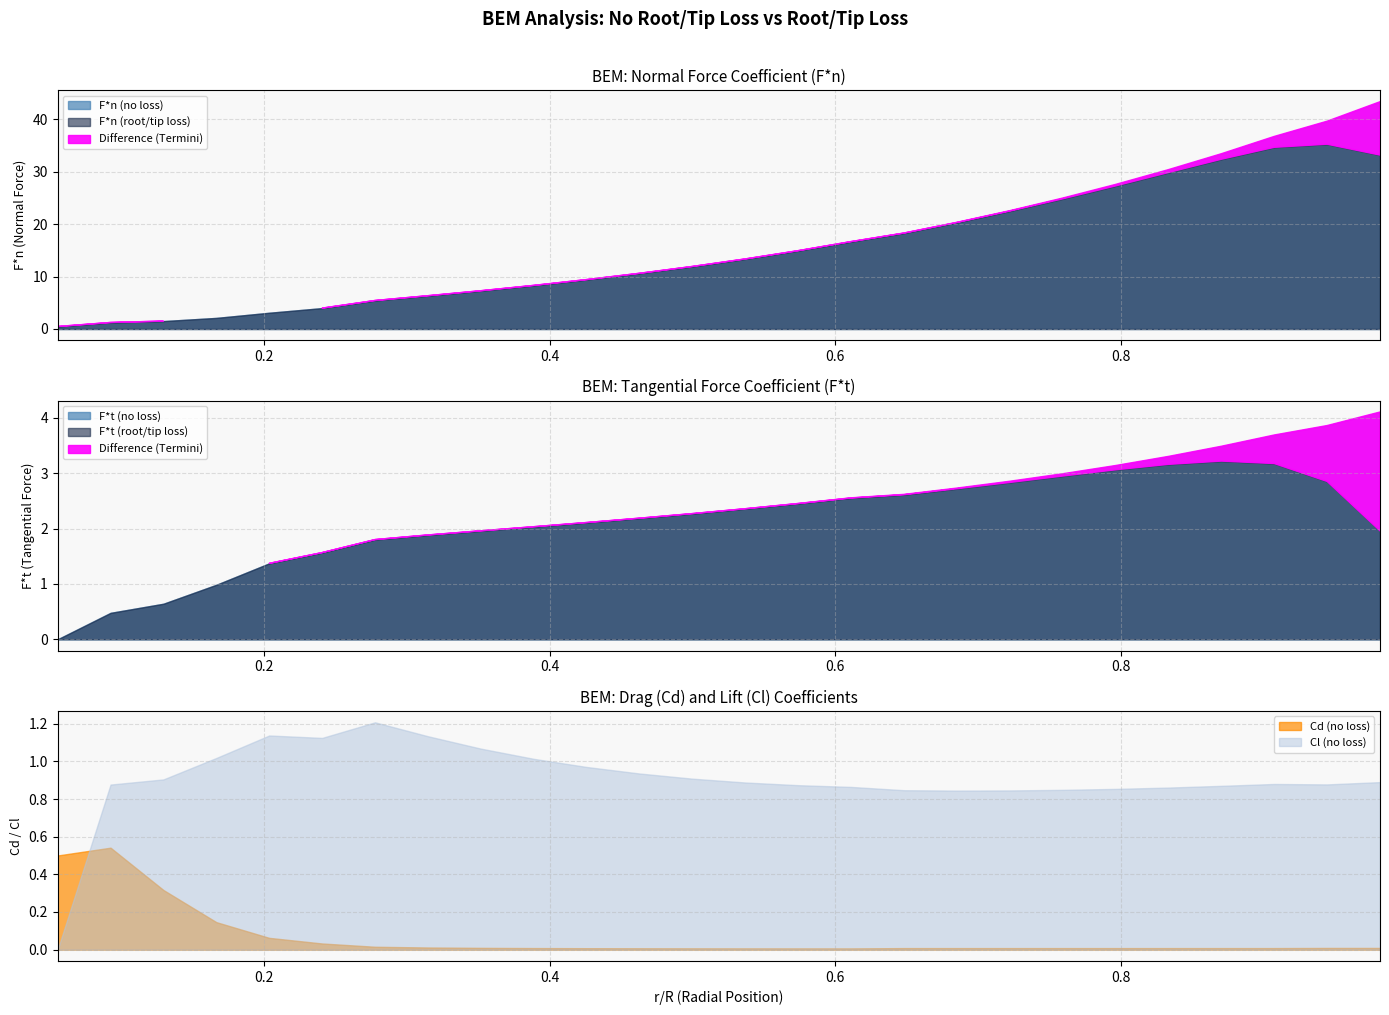

Which category has the highest value in the F*t (root/tip loss) series?

0.87037037